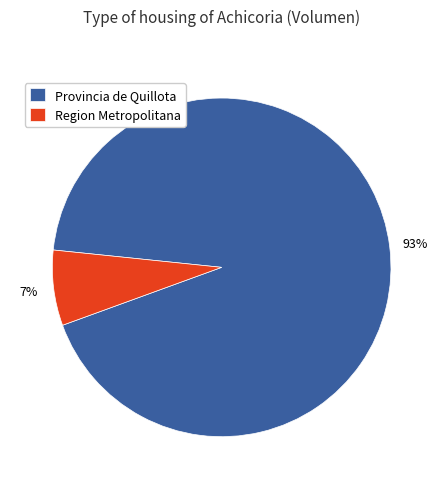

Which category has the smallest portion of the pie?

Region Metropolitana